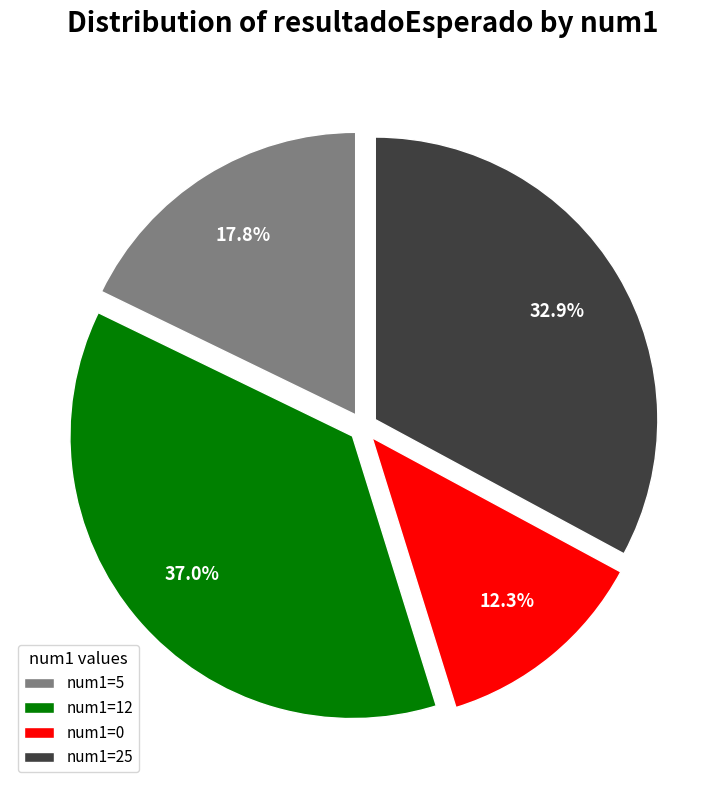

Which has a higher value, num1=0 or num1=12?

num1=12